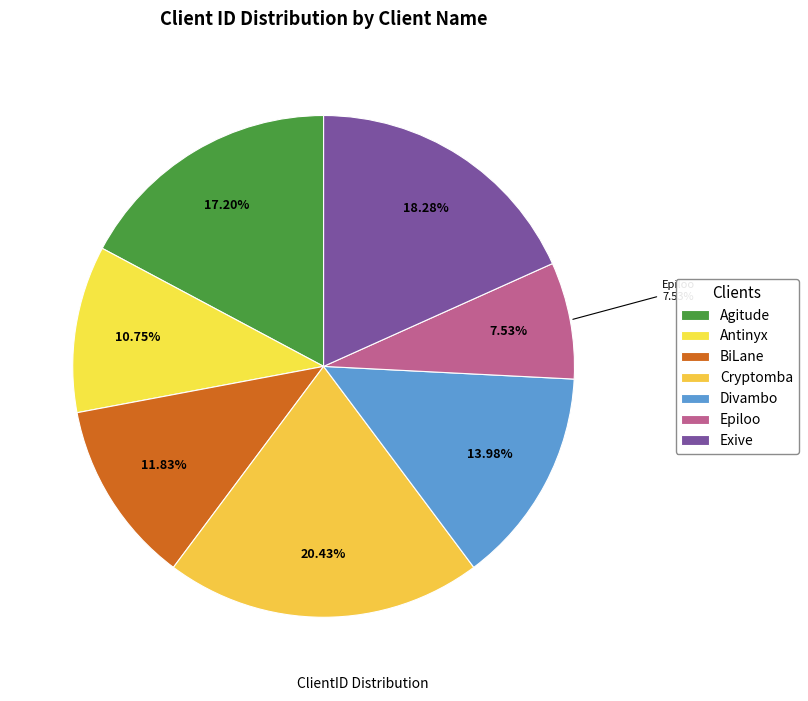

Does Epiloo represent more than half of the total?

No